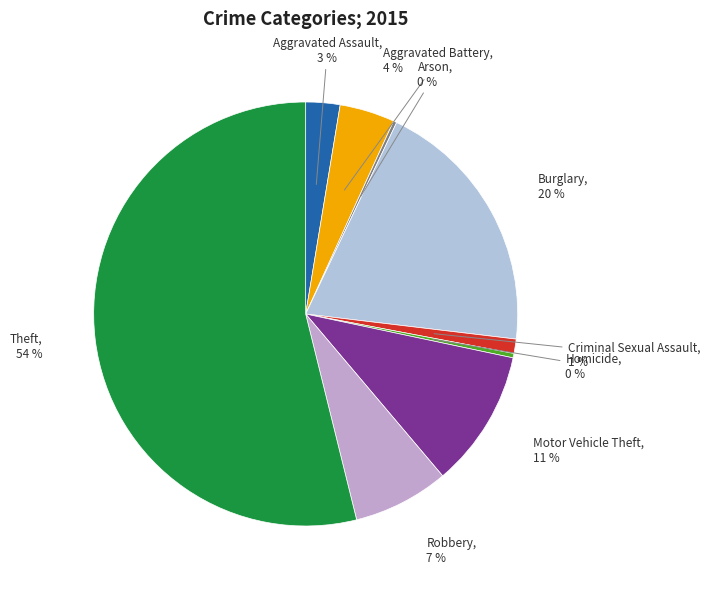

To the nearest percent, what is the combined percentage of Theft and Burglary?

74%